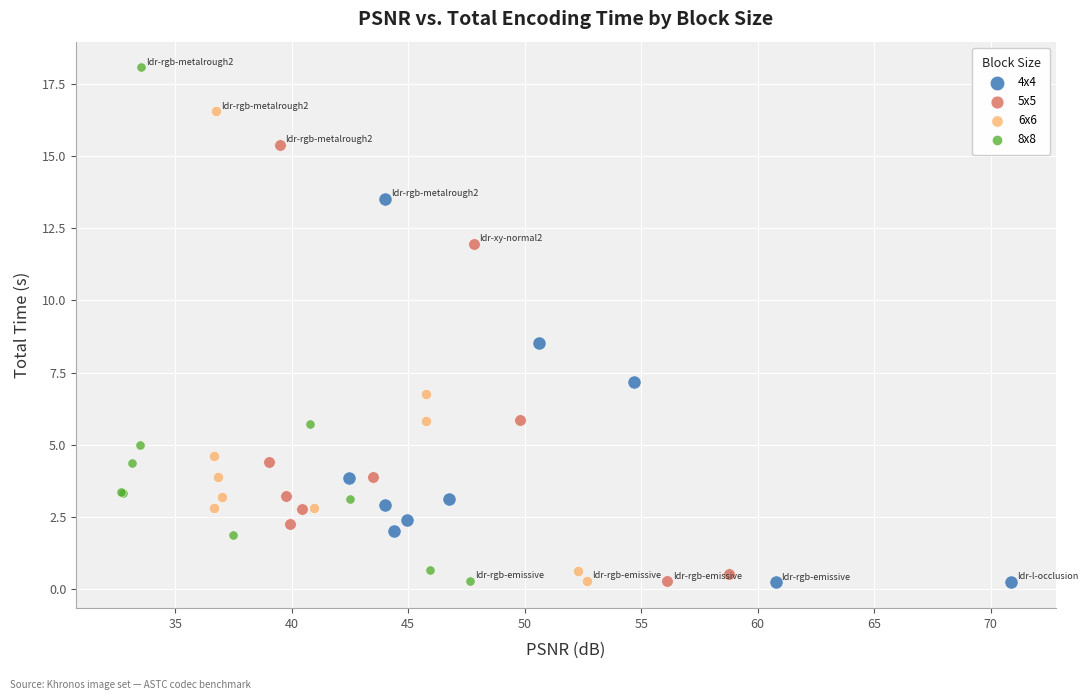

What are all the series names shown in the legend?

4x4, 5x5, 6x6, 8x8